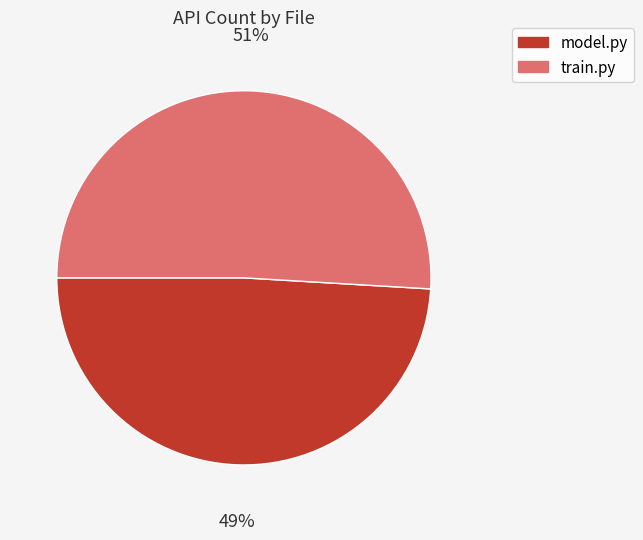

Does train.py account for over 50% of the chart?

Yes